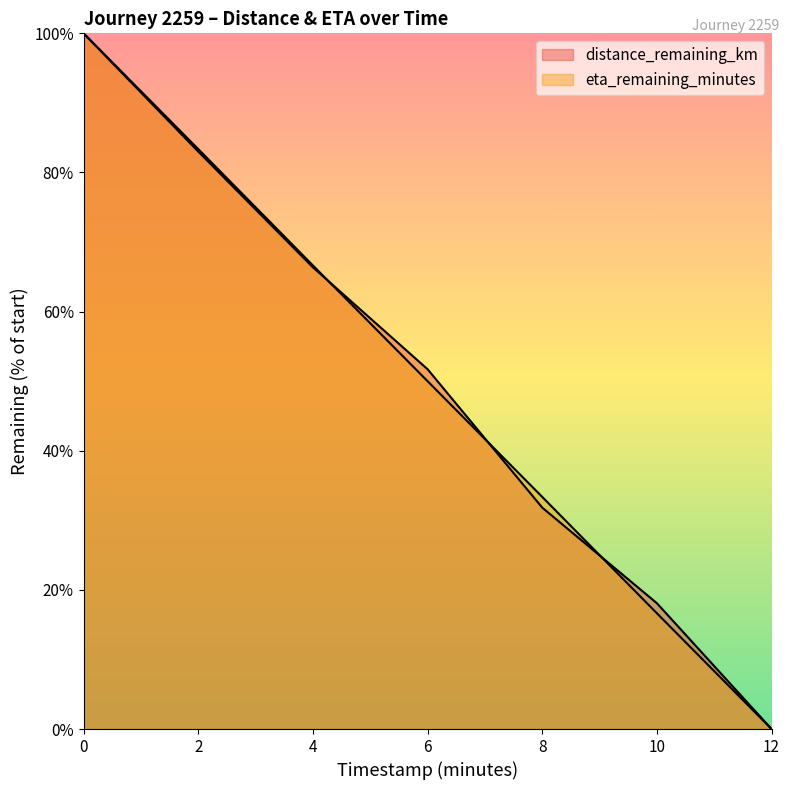

Rank the series by their average value, from lowest to highest.

eta_remaining_minutes, distance_remaining_km